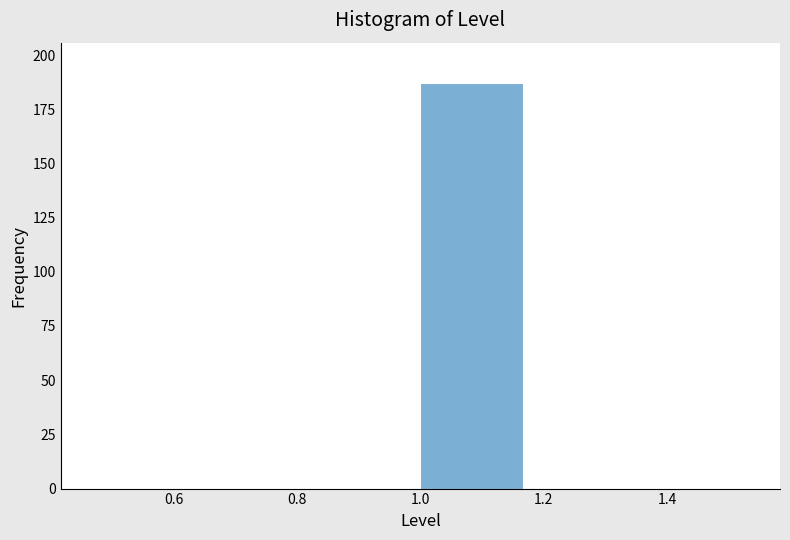

Reading left to right, transcribe this chart: for each bar, give the range it covers on the x-axis and its height. Neither the bar edges nor the heights are printed on the chart, so give them approximately, as read against the axes.

0.50 to 0.66: 0
0.66 to 0.84: 0
0.84 to 1.00: 0
1.00 to 1.16: 185
1.16 to 1.34: 0
1.34 to 1.50: 0